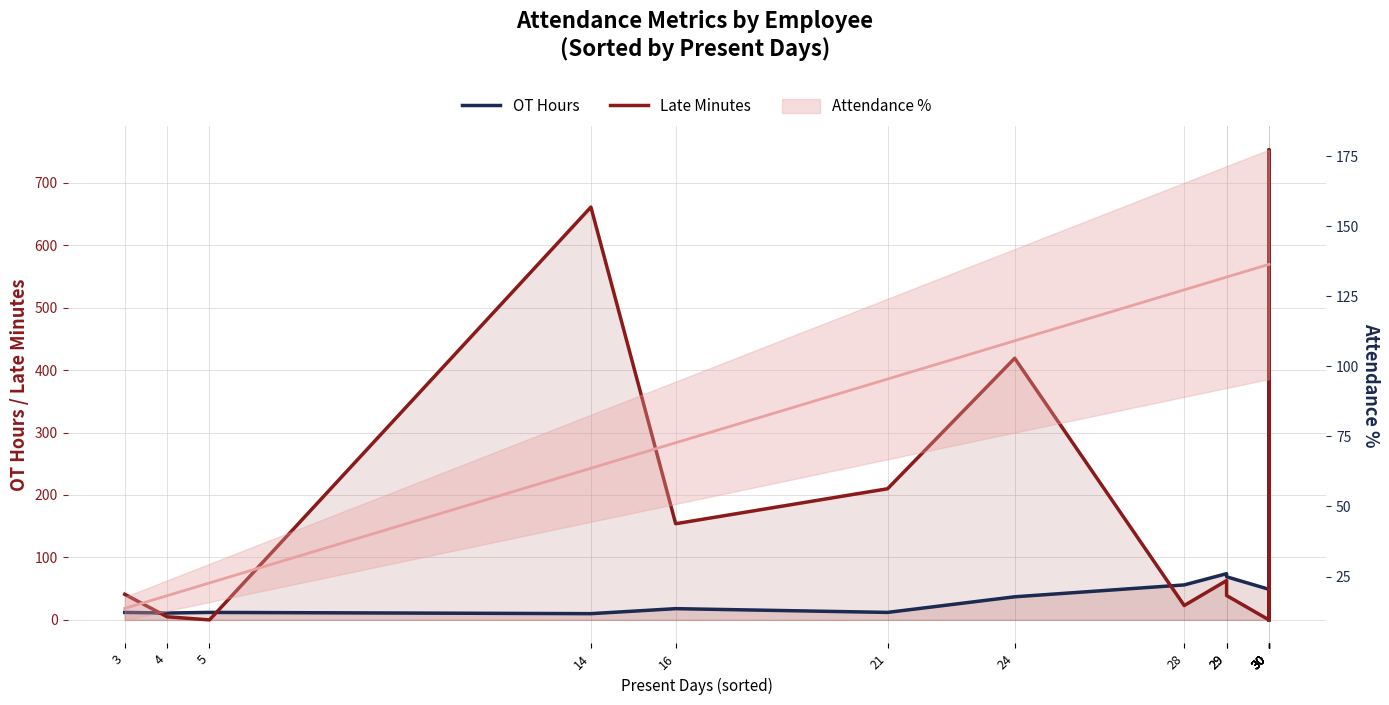

What is the spread (max minus min) of values at 4?

6